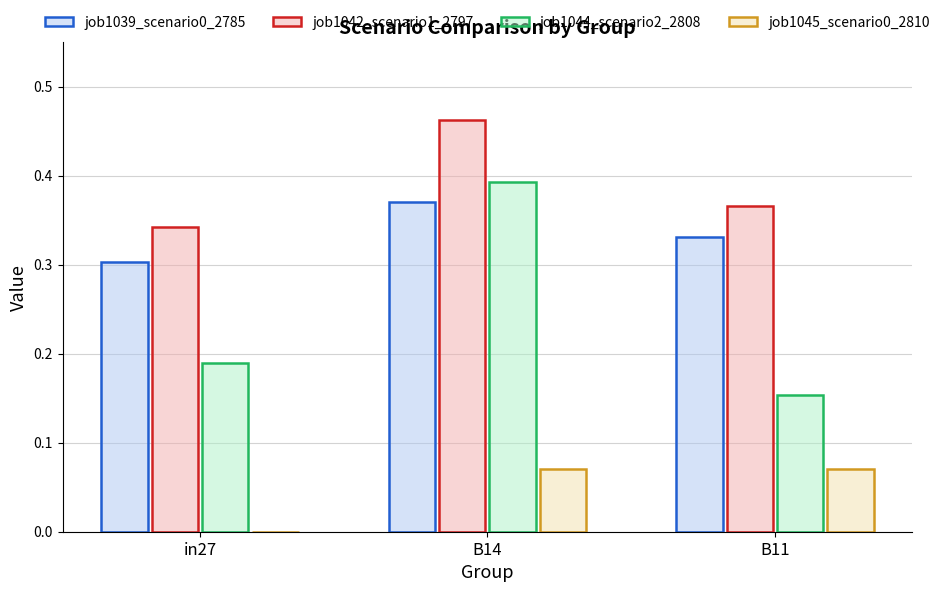

At which category is the sum across all series the highest?

B14